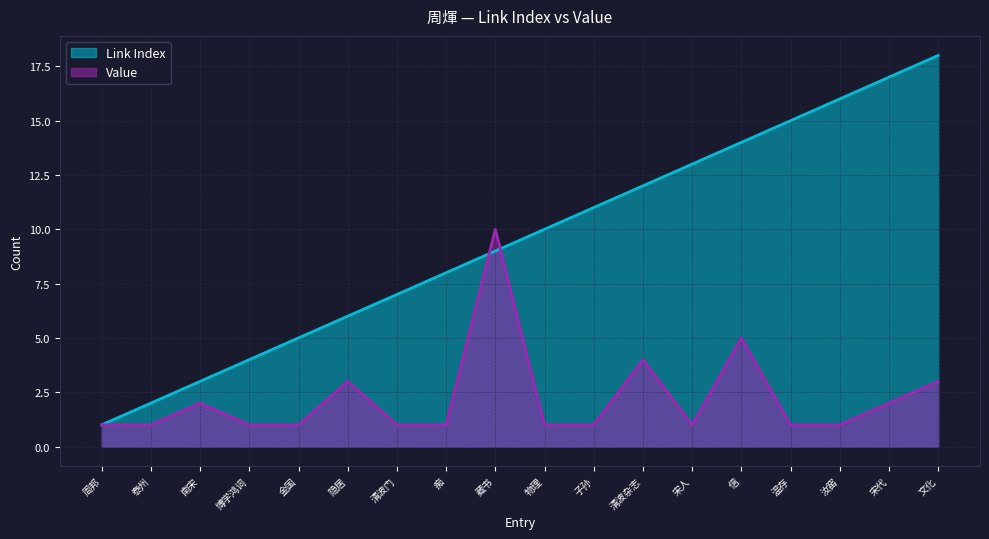

What is the greatest value displayed?

18